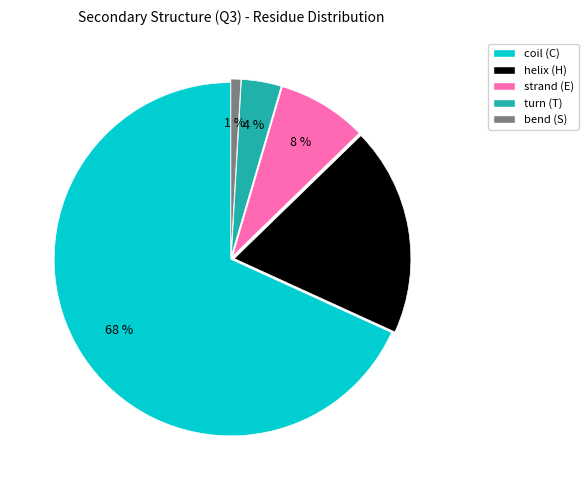

Does any single category account for the majority?

Yes